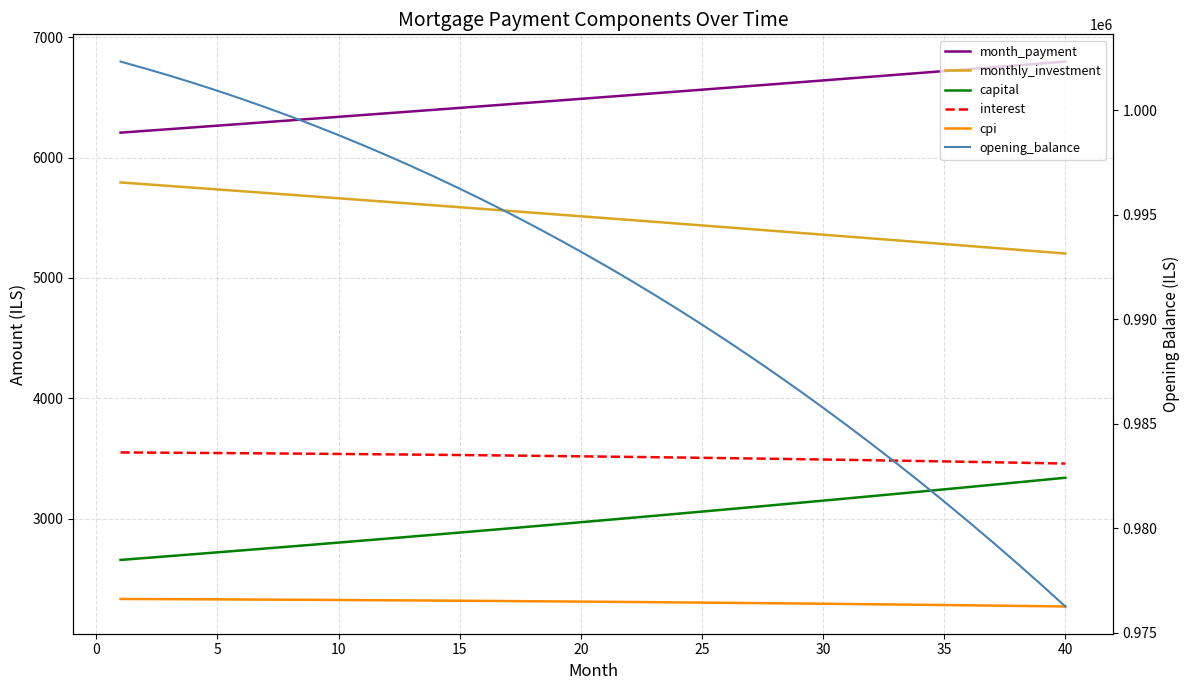

The cpi series shows 3570.8 at 25. True or false?

False